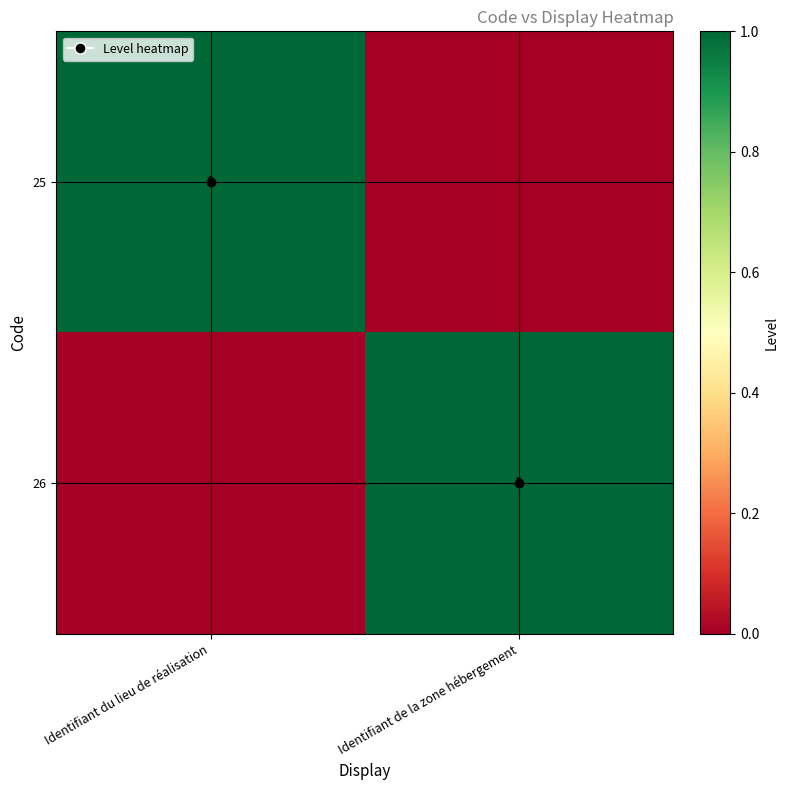

The 26 series shows 1 at Identifiant de la zone hébergement. True or false?

True